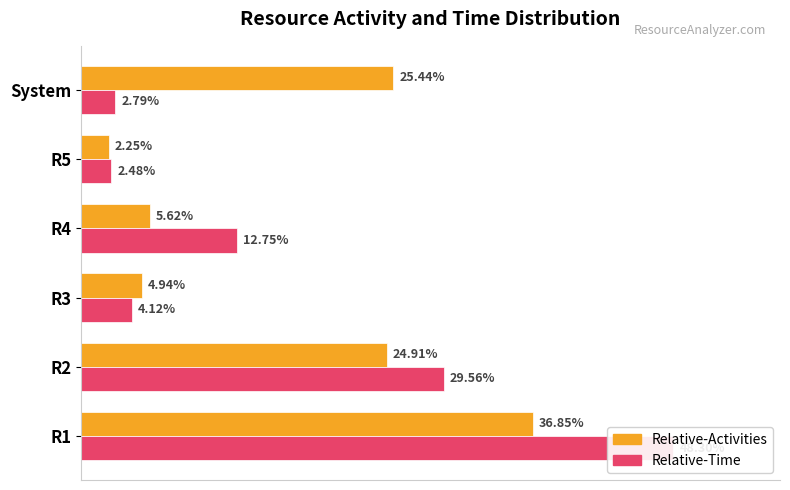

Rank the categories by Relative-Activities value from highest to lowest.

R1, System, R2, R4, R3, R5